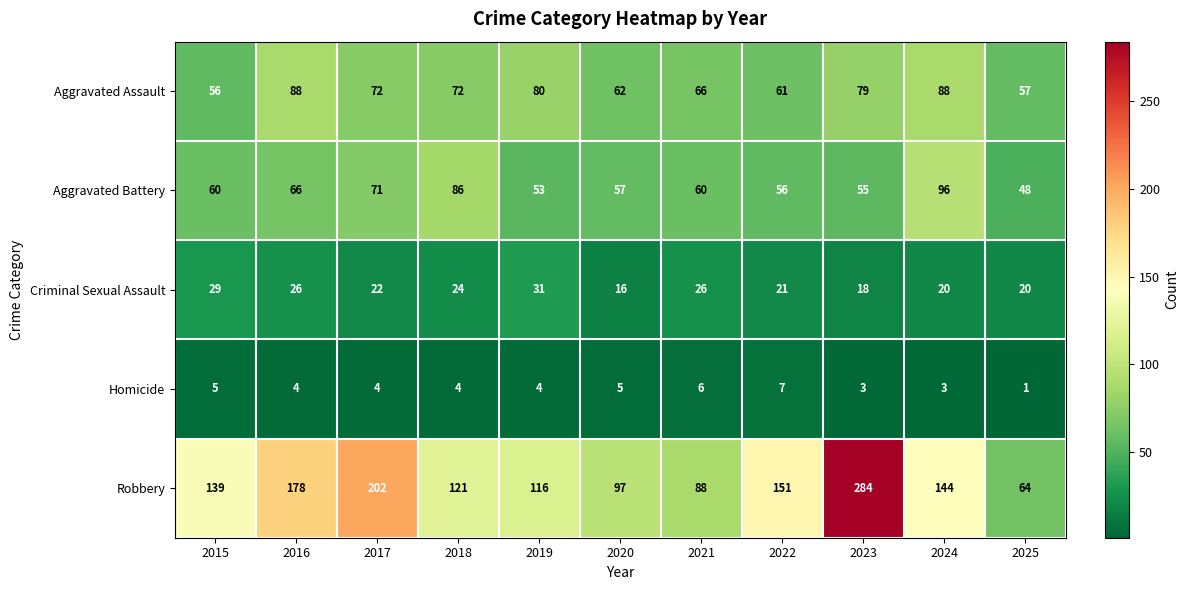

Which series has the largest range (max minus min)?

Robbery